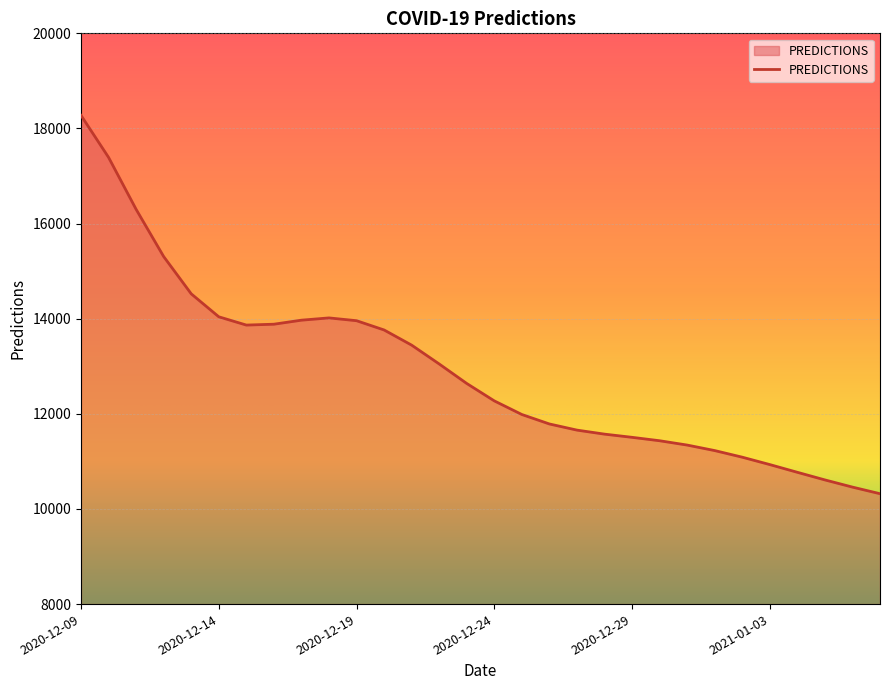

What is the smallest value displayed?

10320.8